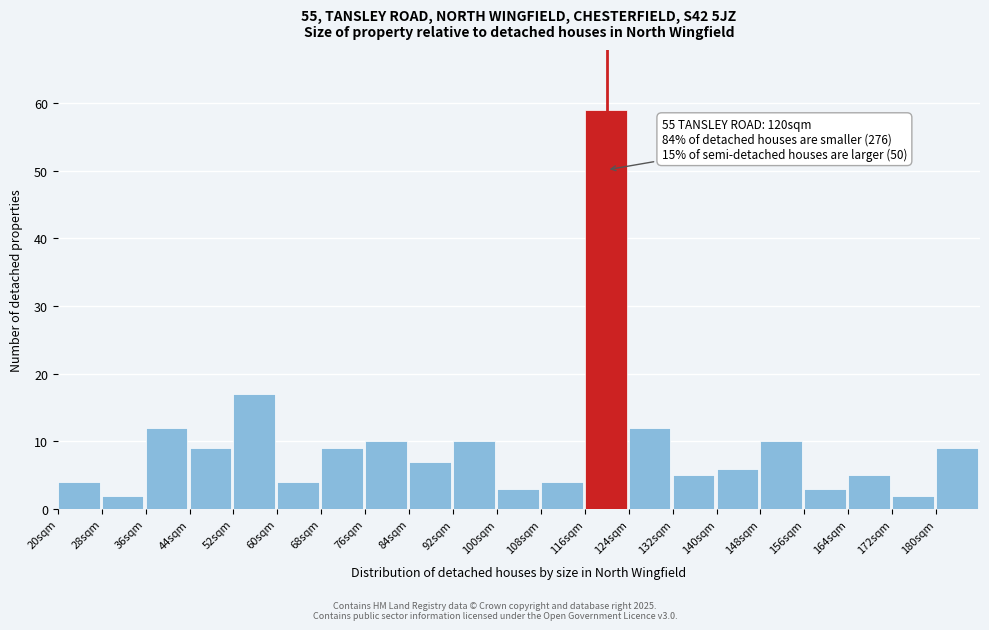

Which range on the x-axis has the tallest bar?

116 to 124